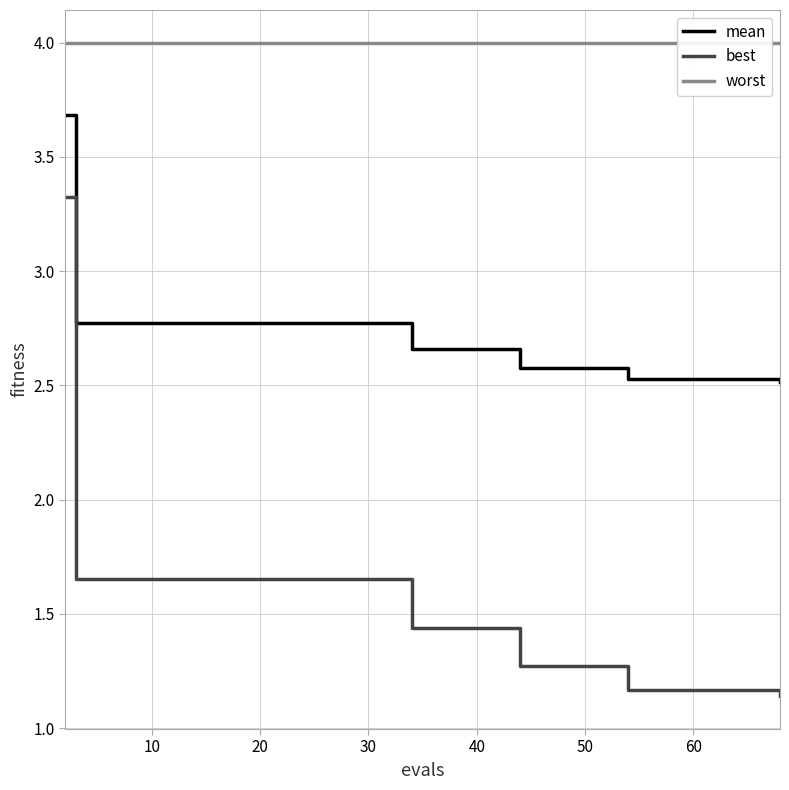

List the series in order of their peak value, highest first.

worst, mean, best